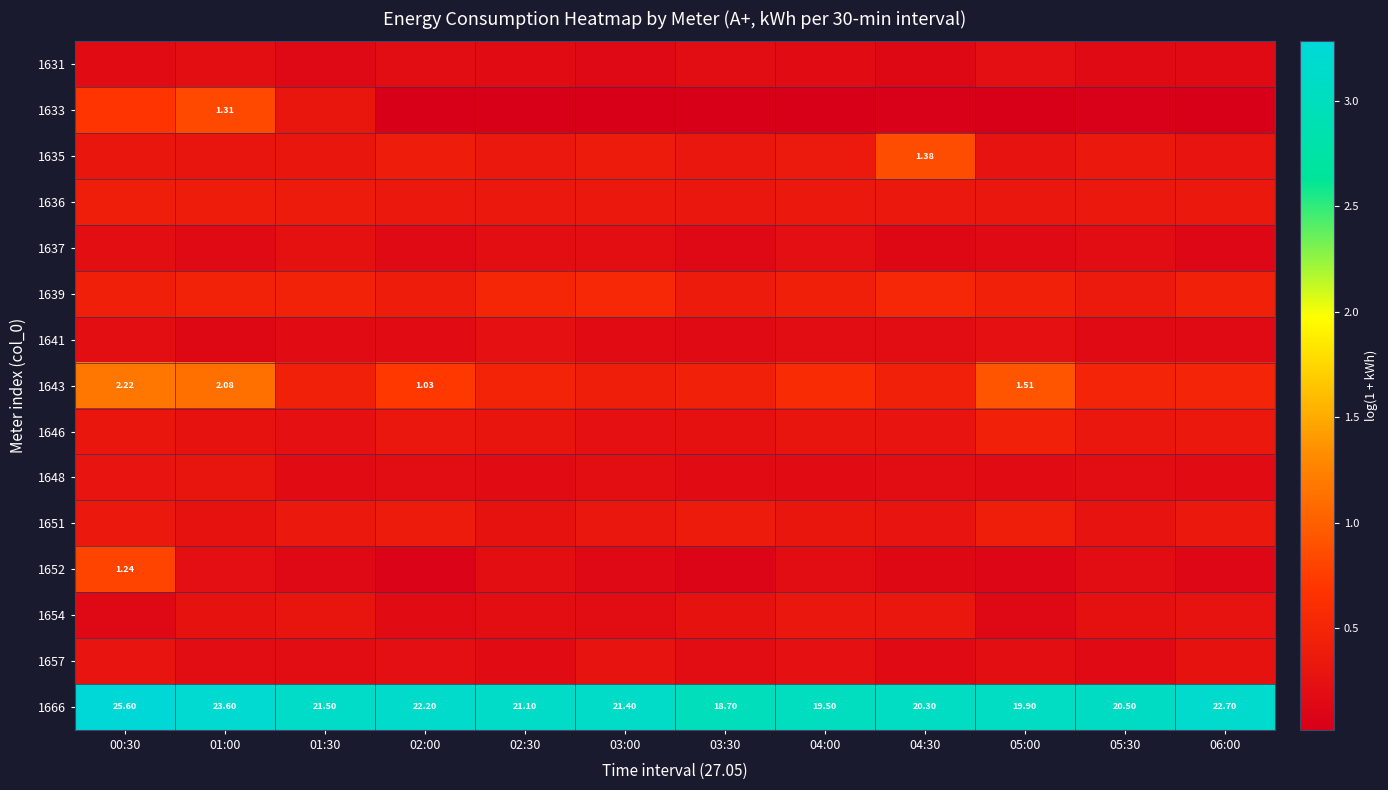

Rank the series by their maximum value, from highest to lowest.

1666, 1643, 1635, 1633, 1652, 1639, 1646, 1636, 1651, 1654, 1648, 1657, 1637, 1641, 1631